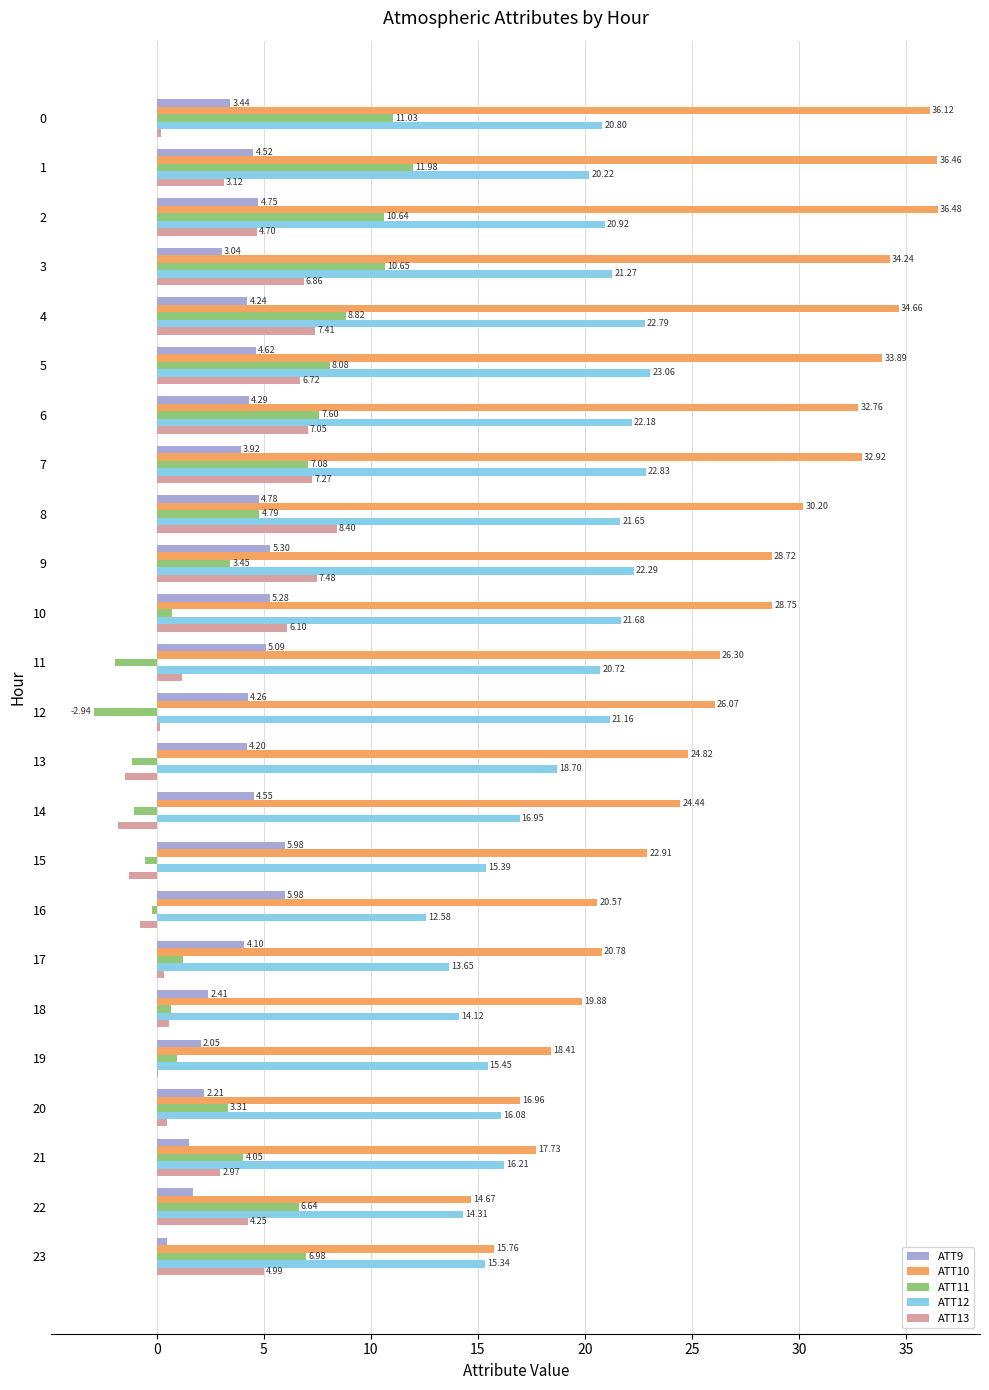

What is the sum of the ATT13 values at 12 and 0?

0.4